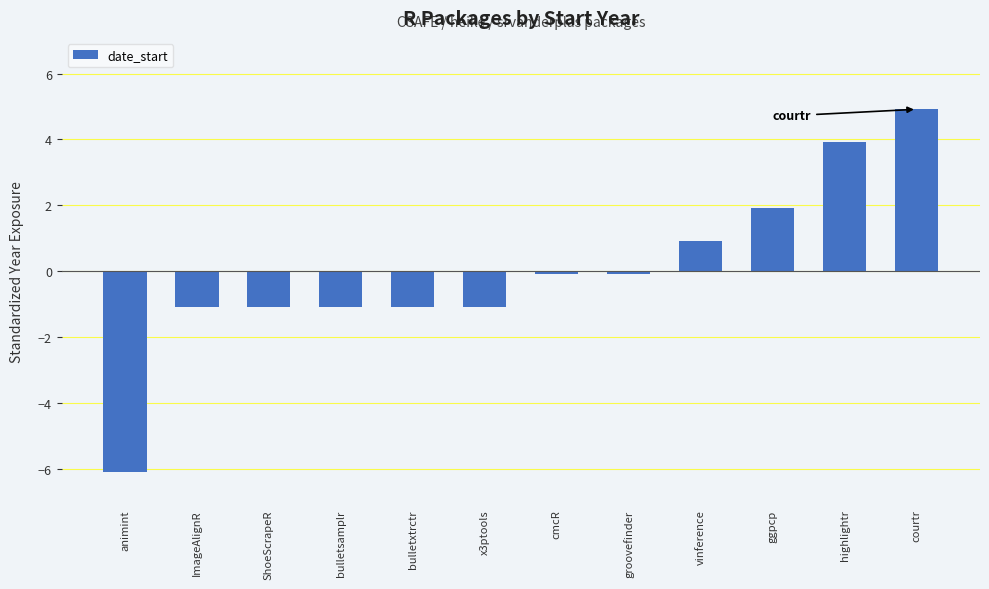

The chart shows a value of 3.9 at highlightr. True or false?

True